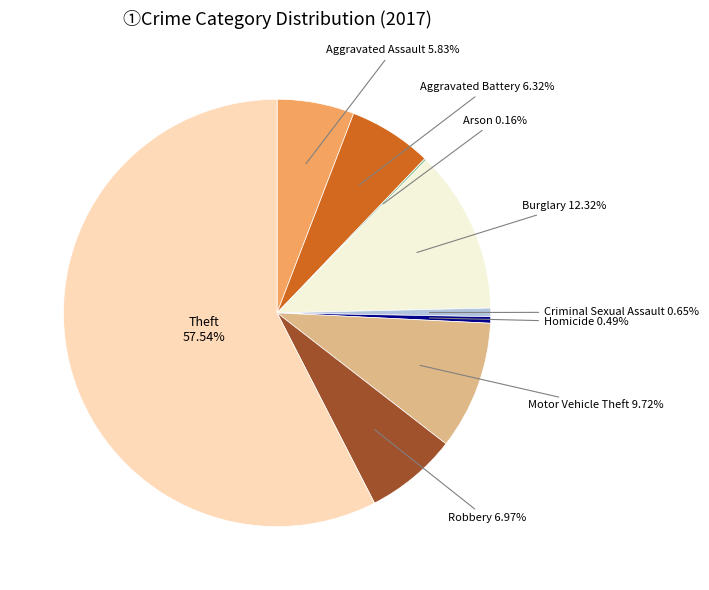

Is the sum of Burglary and Aggravated Battery greater than half?

No